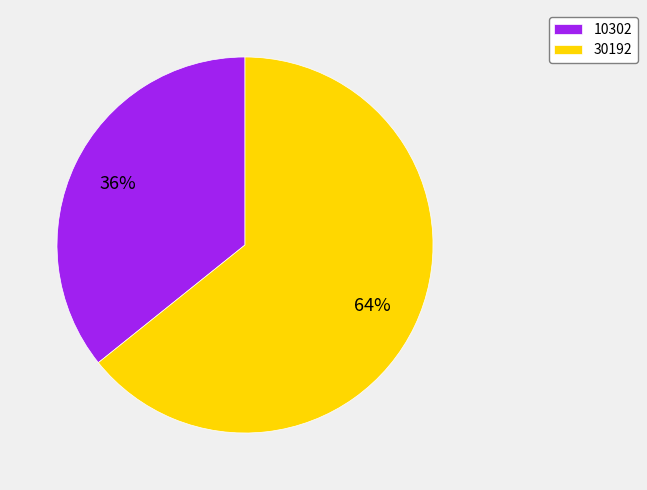

How many slices are in this pie chart?

2